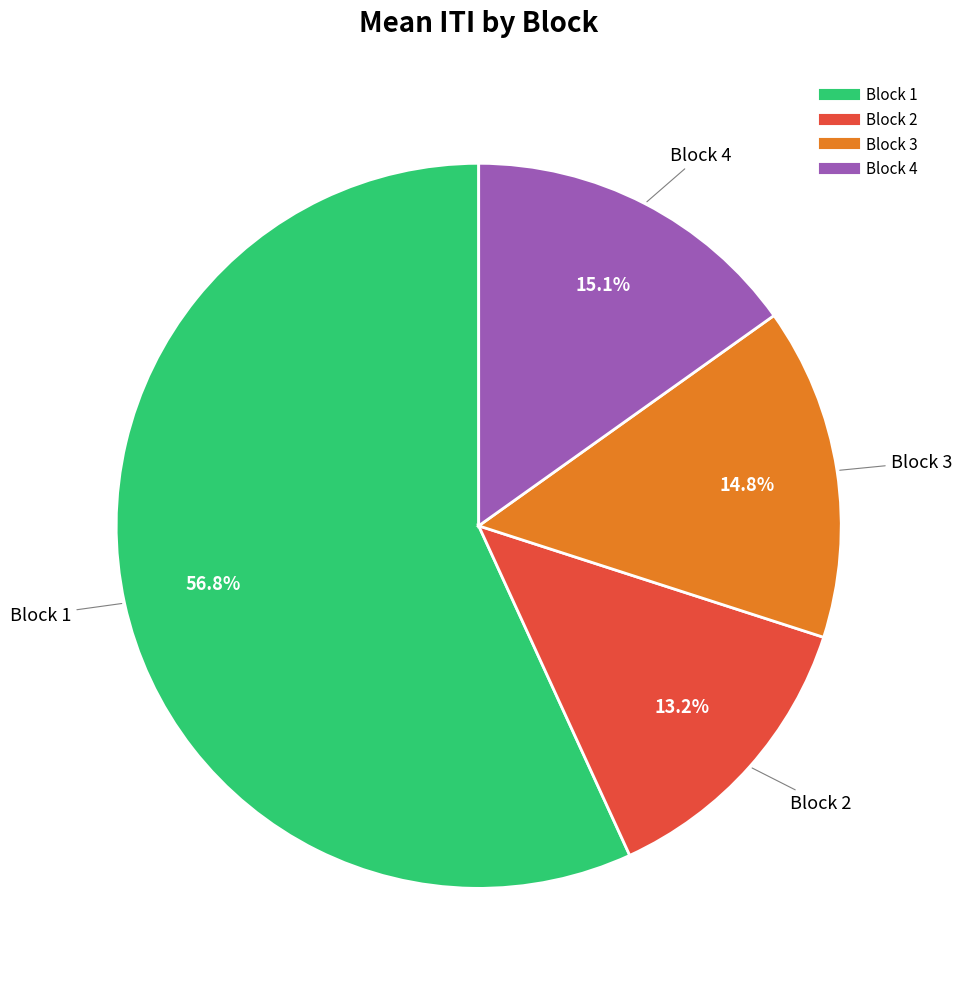

Is the sum of Block 1 and Block 2 greater than half?

Yes